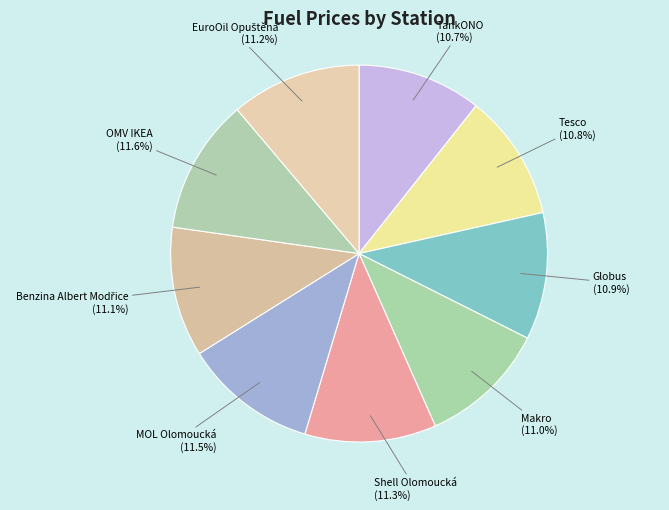

Approximately how many times larger is the value at MOL Olomoucká compared to TankONO?

1.1